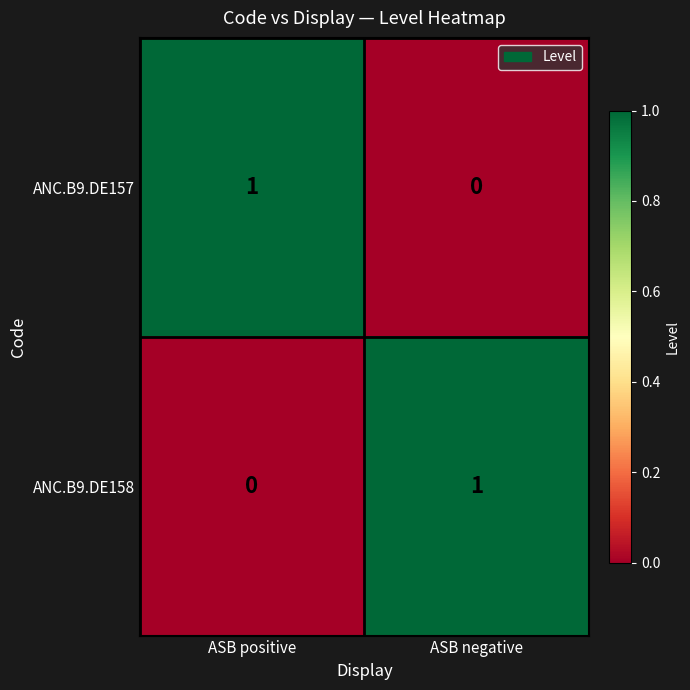

Reading left to right, transcribe all the data shown in this chart.

ANC.B9.DE157: 1	0
ANC.B9.DE158: 0	1